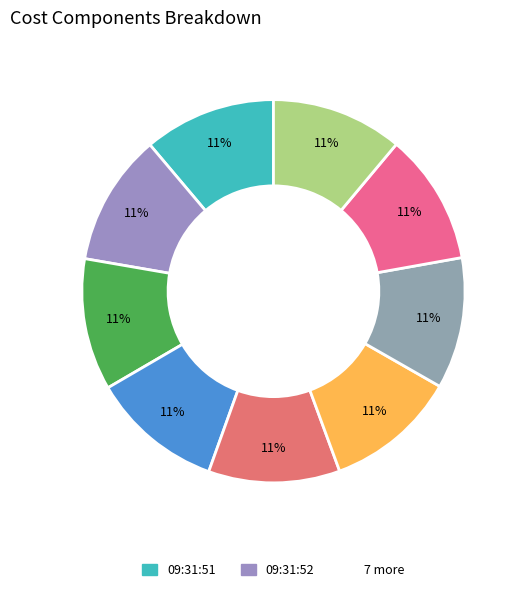

How many slices are in this pie chart?

9